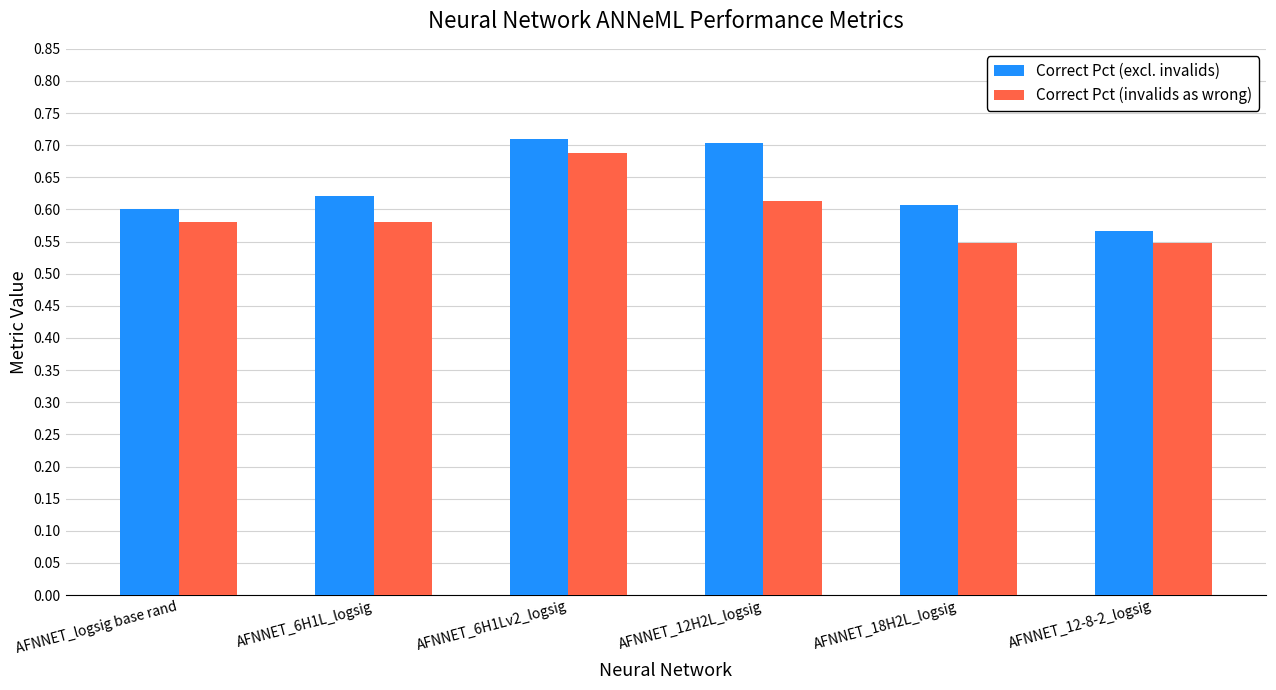

What is the label of the 4th bar from the left?

AFNNET_12H2L_logsig